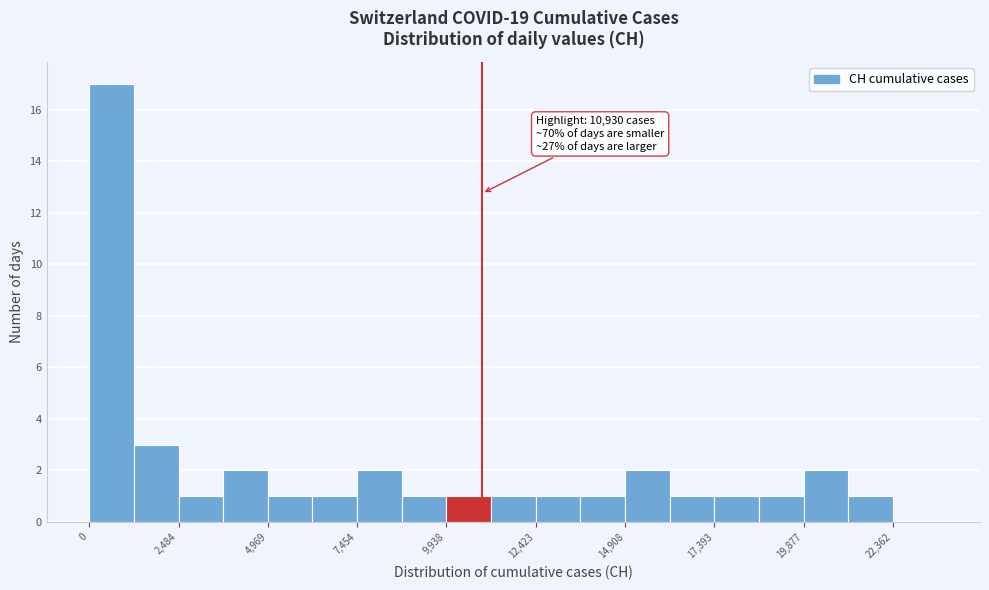

Read against the x-axis, roughly where is the centre of the tallest bar?

500